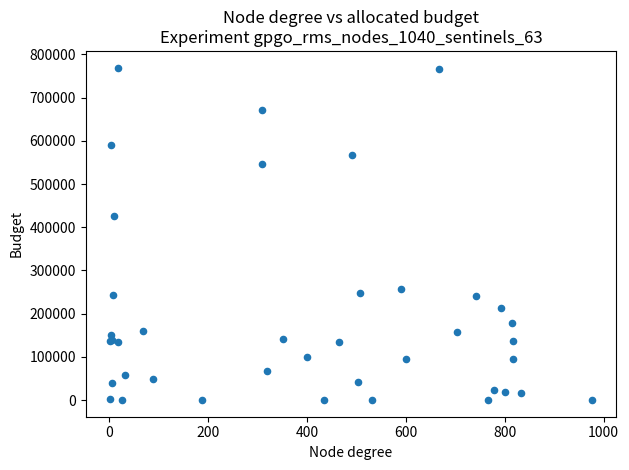

What Y value in the scatter plot is closest to 384836?

426055